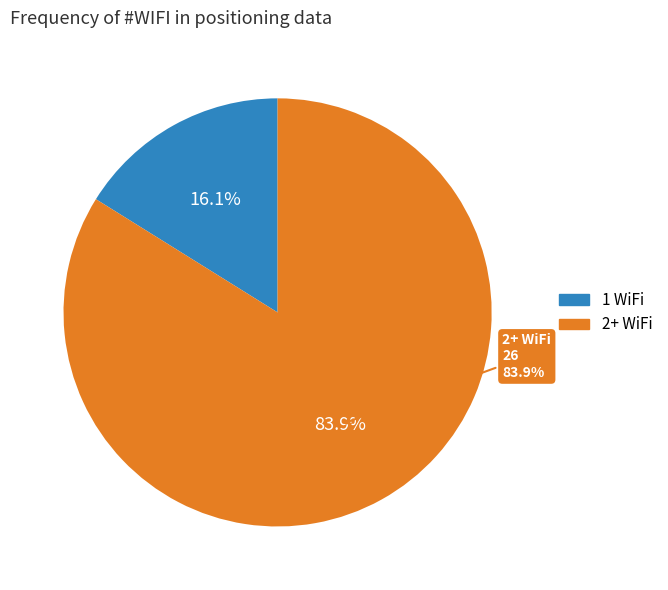

What is the smallest slice in the pie chart?

1 WiFi